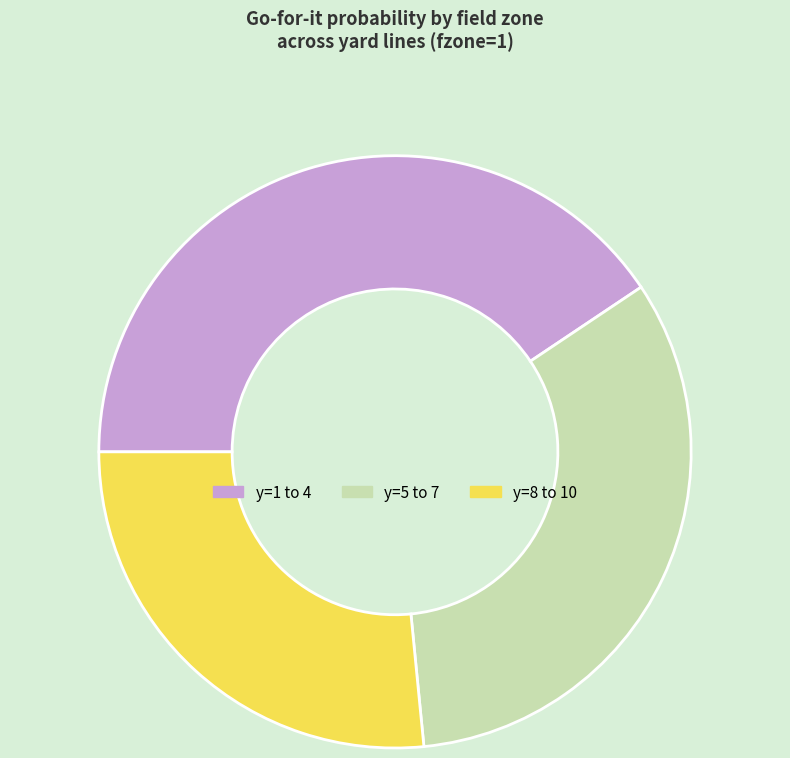

Is there a majority slice in this chart?

No